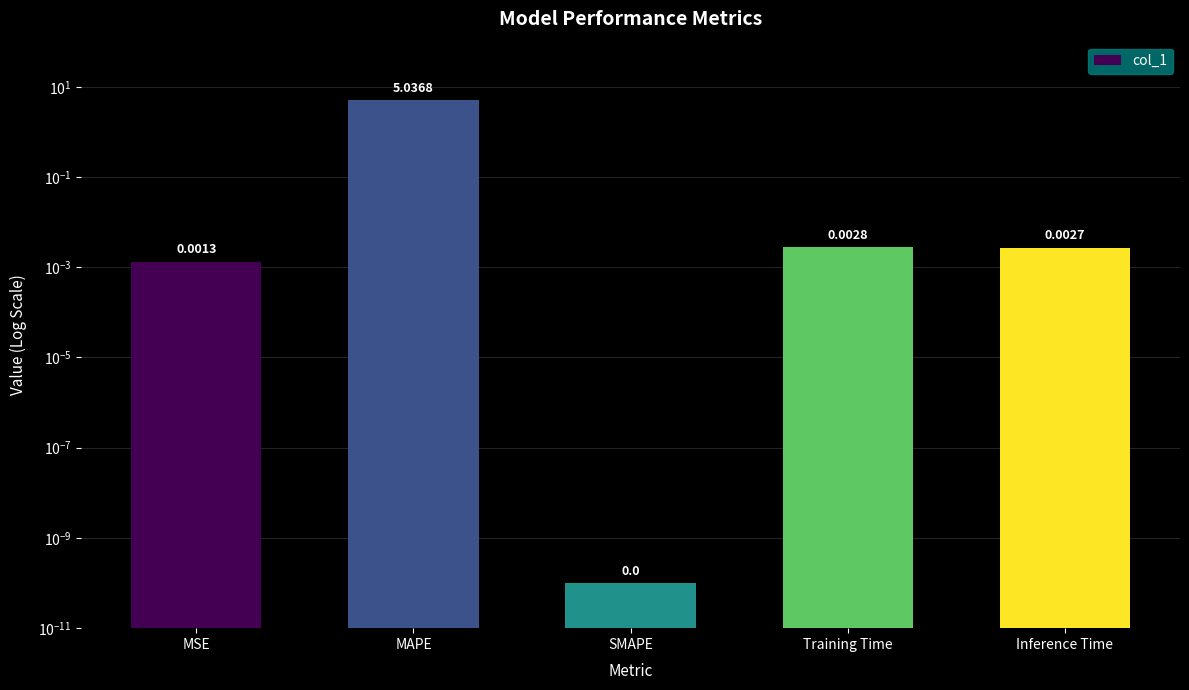

What is the average value?

1.0